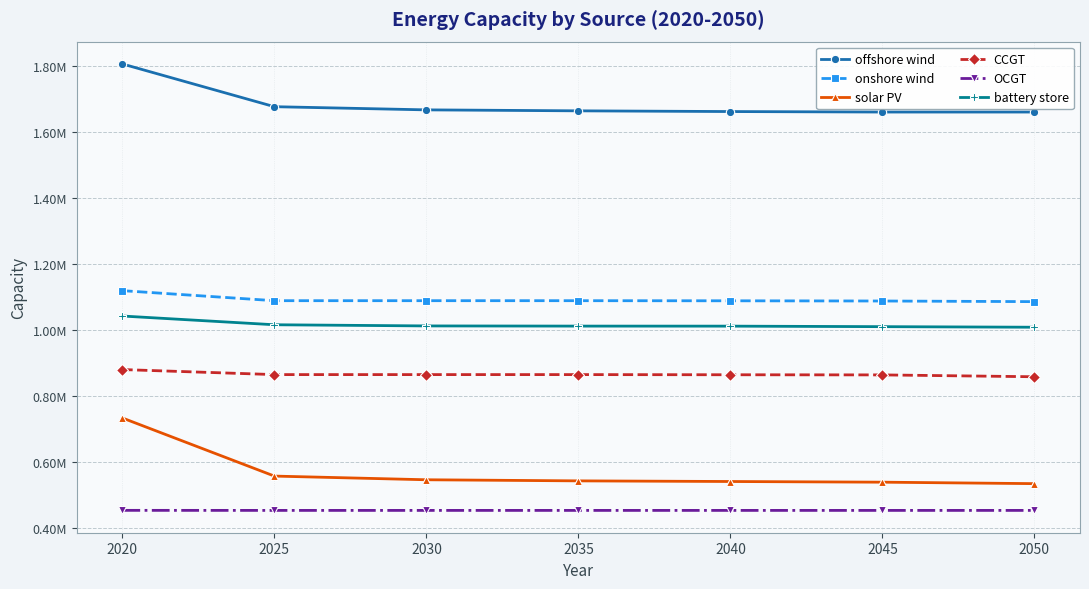

Does the chart have visible grid lines?

Yes